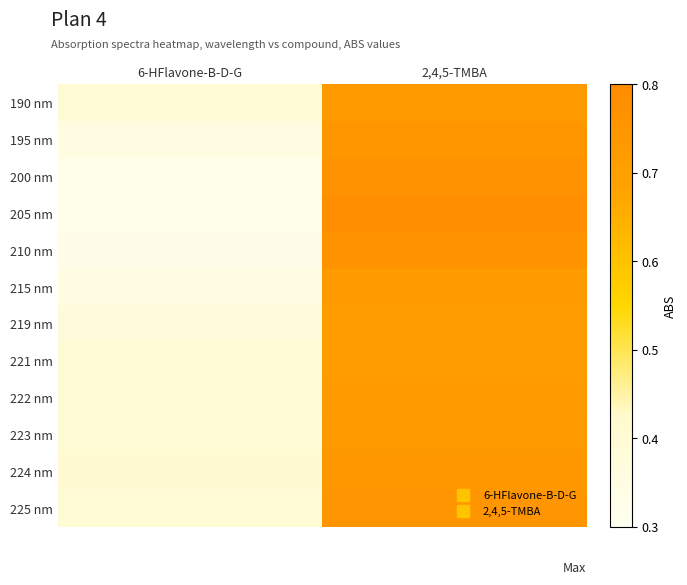

Count the number of categories in the chart.

2